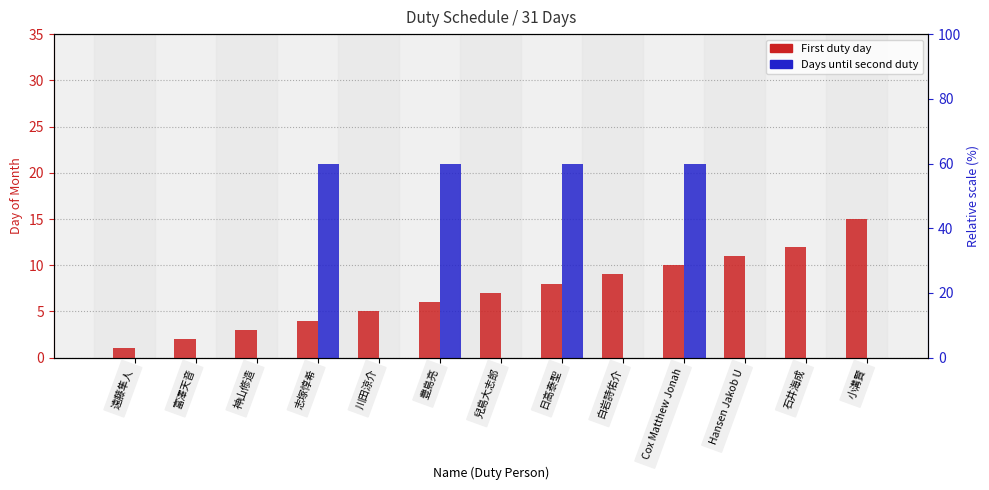

How many groups of bars are there?

13